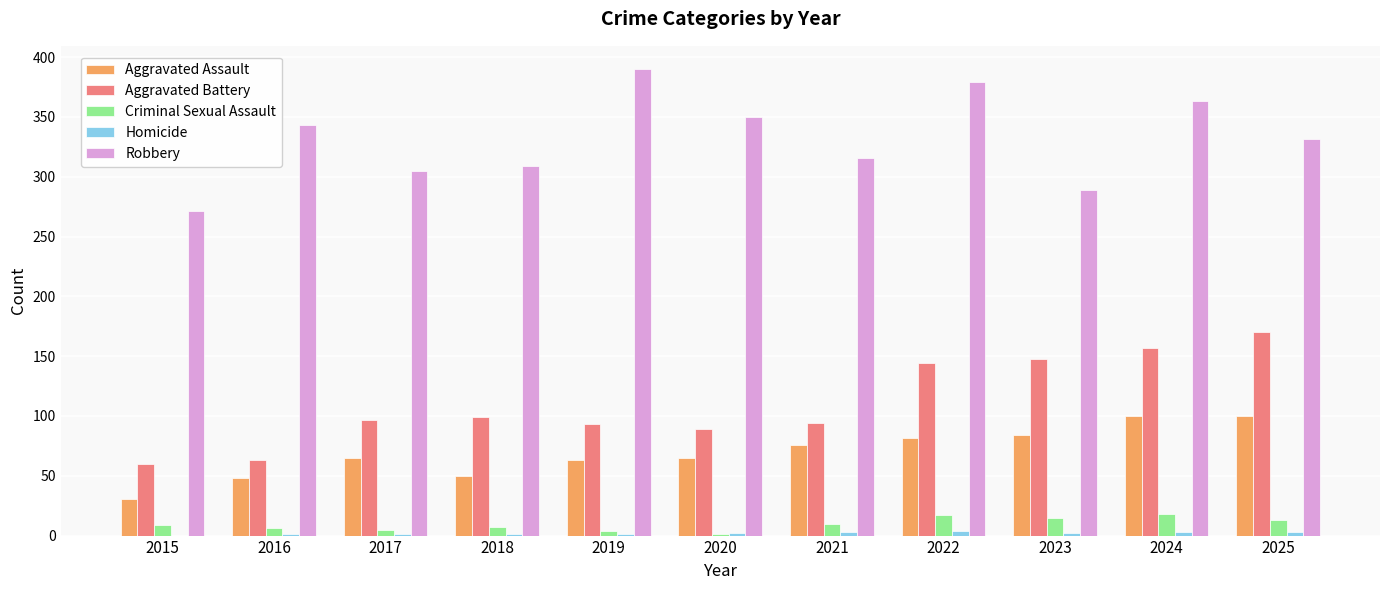

At which category does the chart reach its peak across all series?

2019